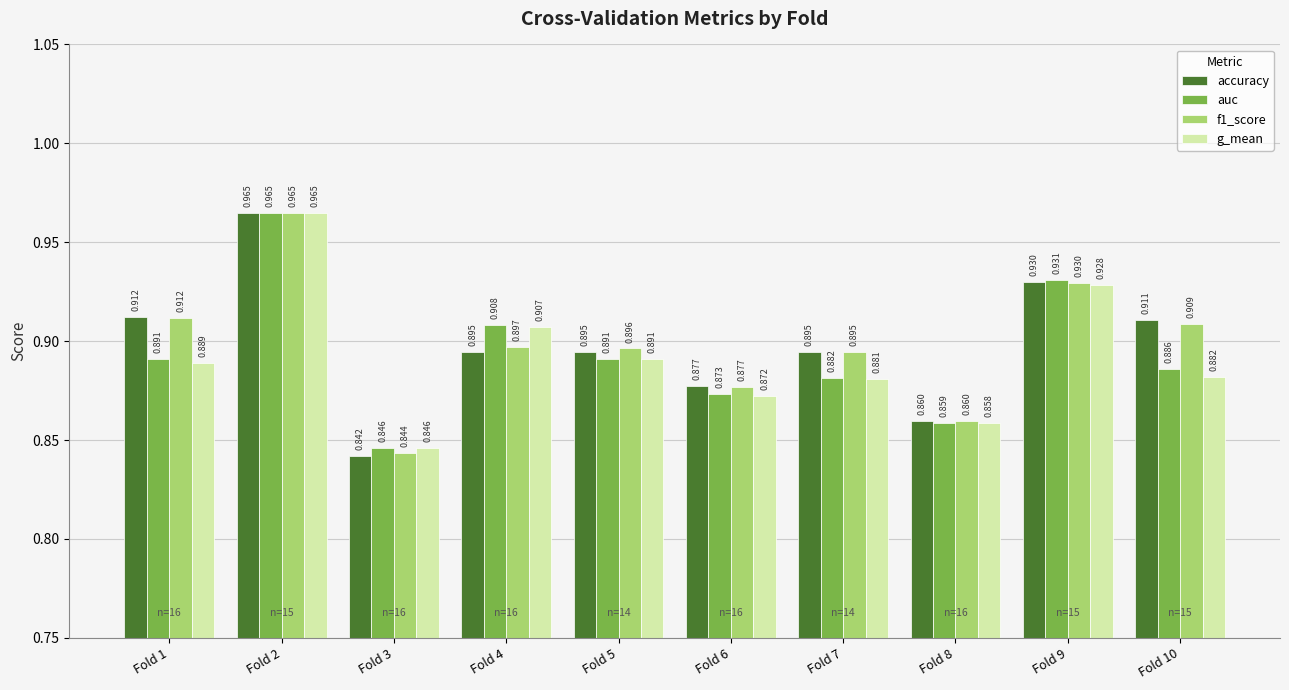

Which category has the lowest value across all series?

Fold 3